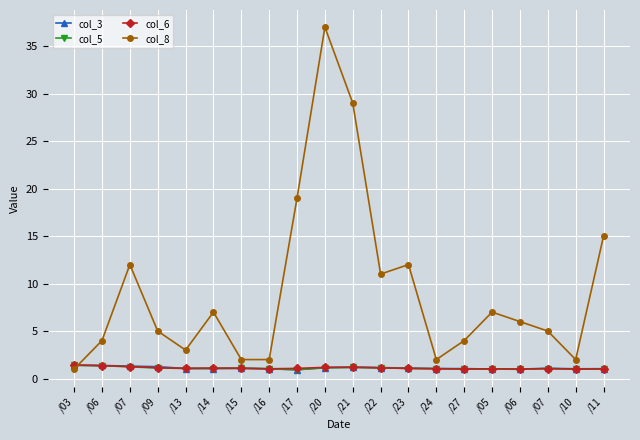

Which series has the widest spread of values?

col_8